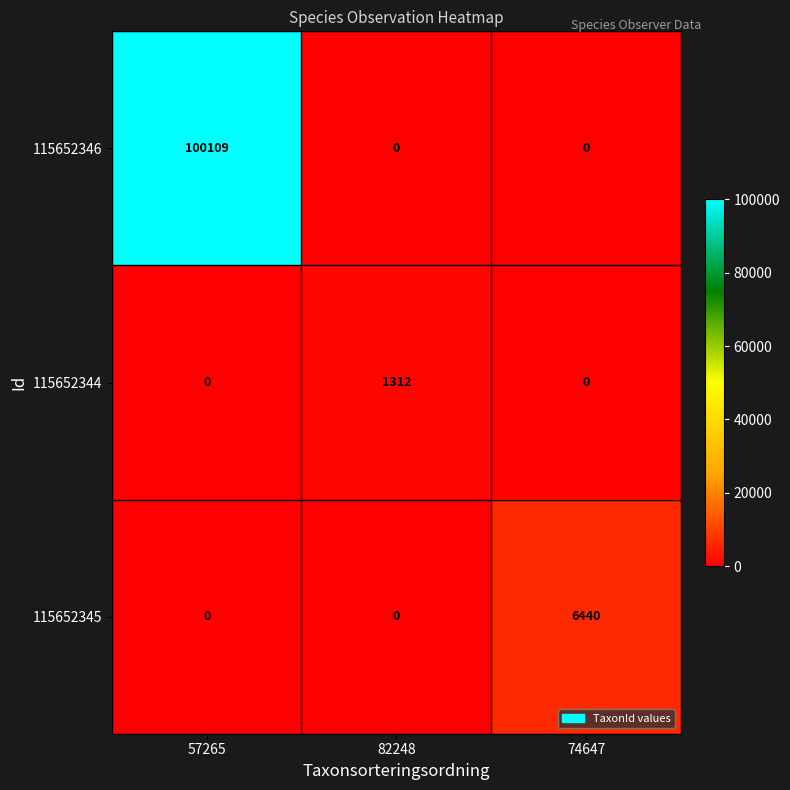

Which series has the widest spread of values?

115652346